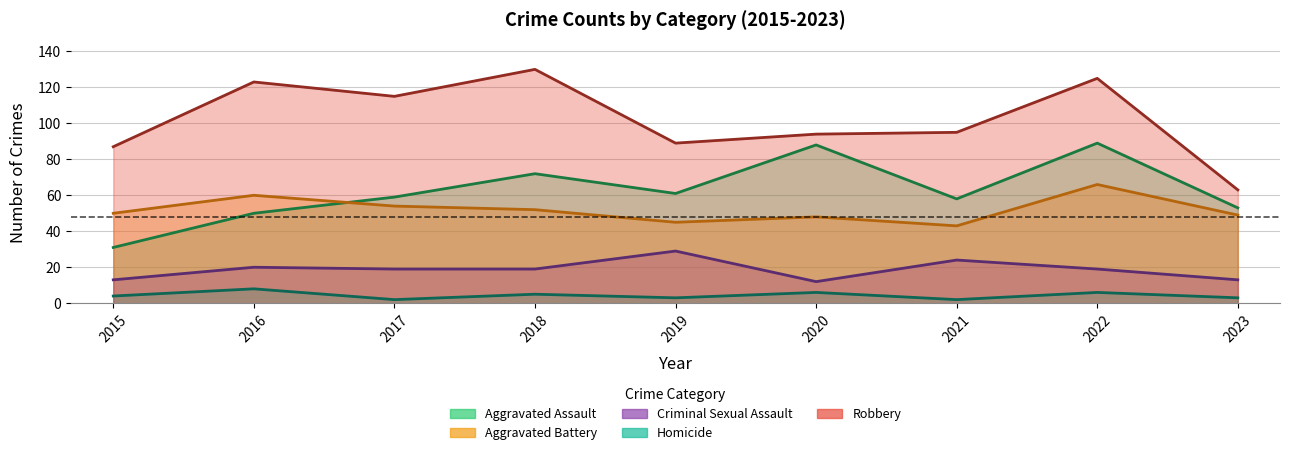

The Criminal Sexual Assault series shows 24 at 2021. True or false?

True